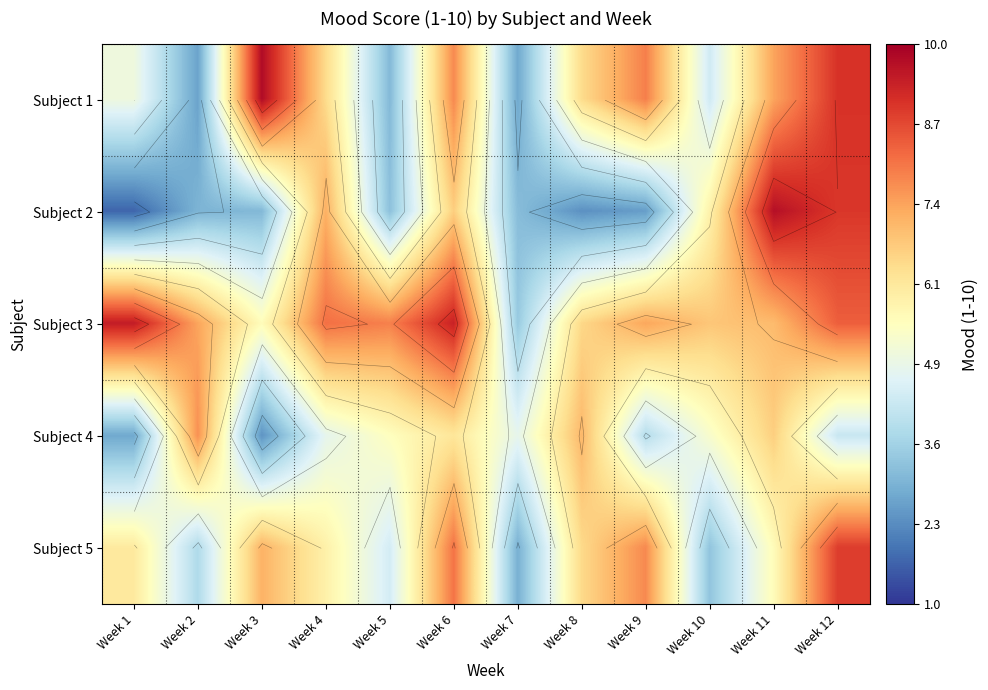

True or false: Subject 1 has a value of 9.1 at Week 12.

True